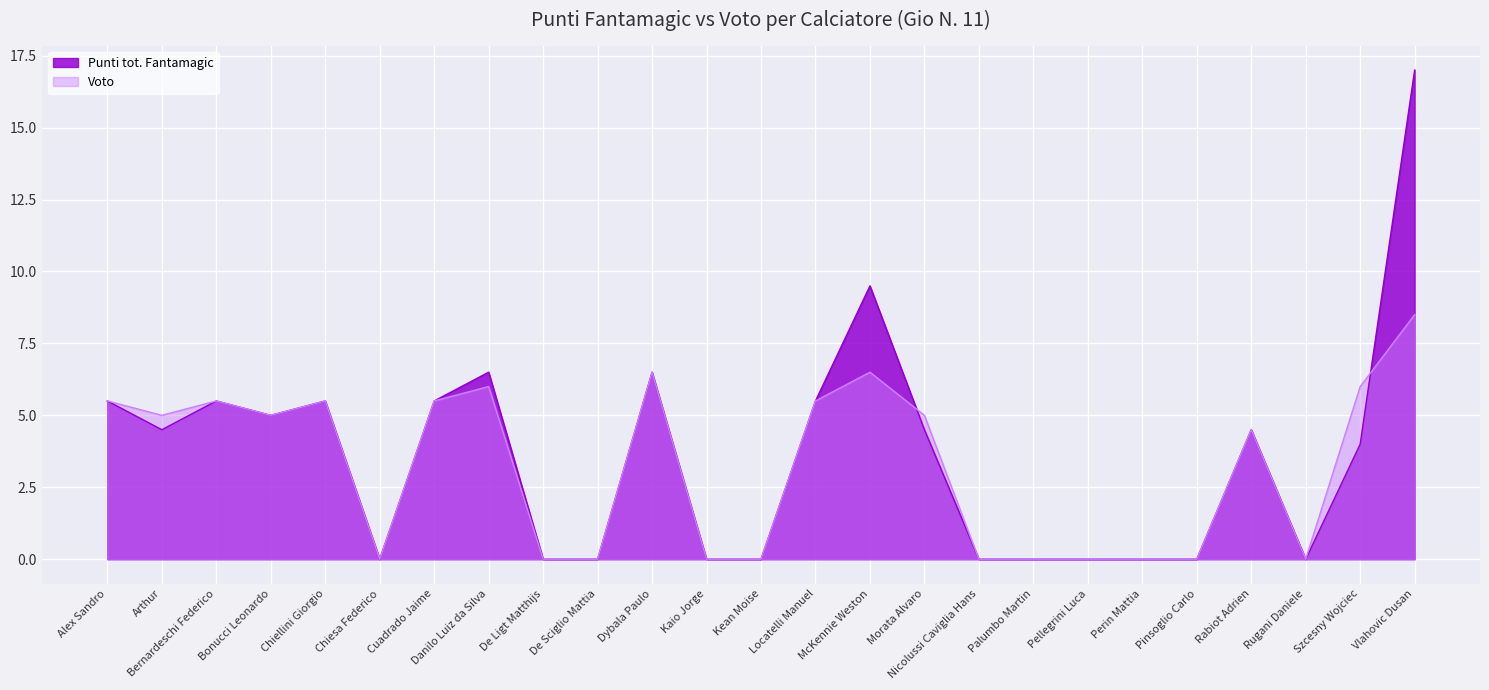

How many intersections are there between Punti tot. Fantamagic and Voto?

2